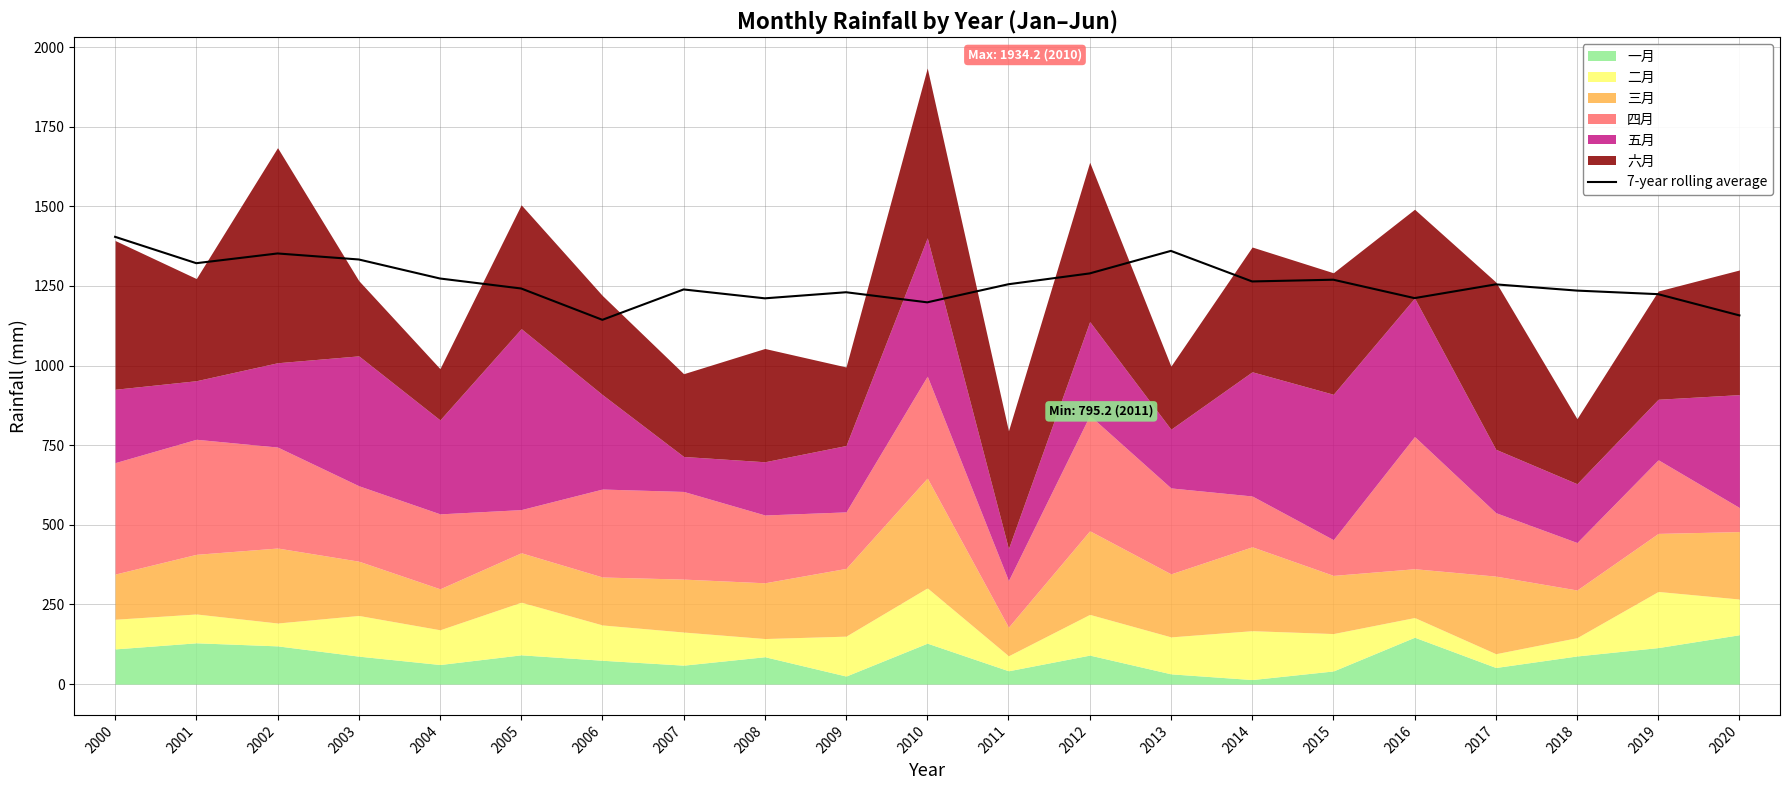

What is the change in value from 2000 to 2018?

-168.8